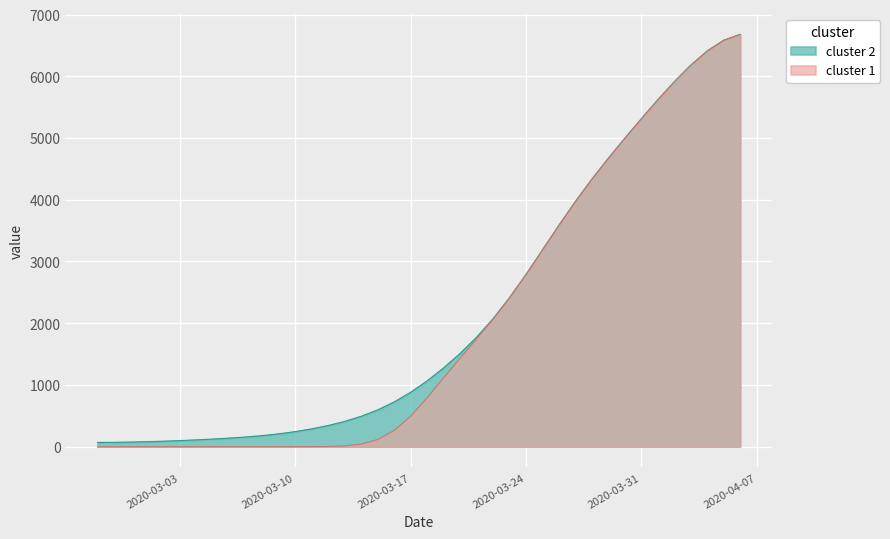

At which label is the value closest to 3373?

2020-03-25